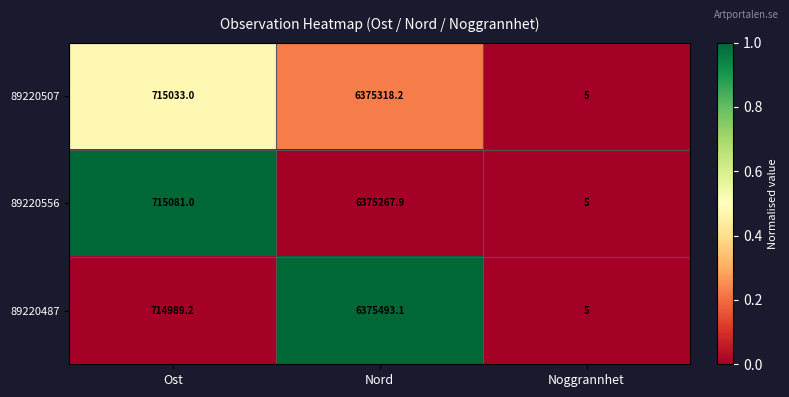

The value of 89220487 at Nord is 2744899.8. True or false?

False